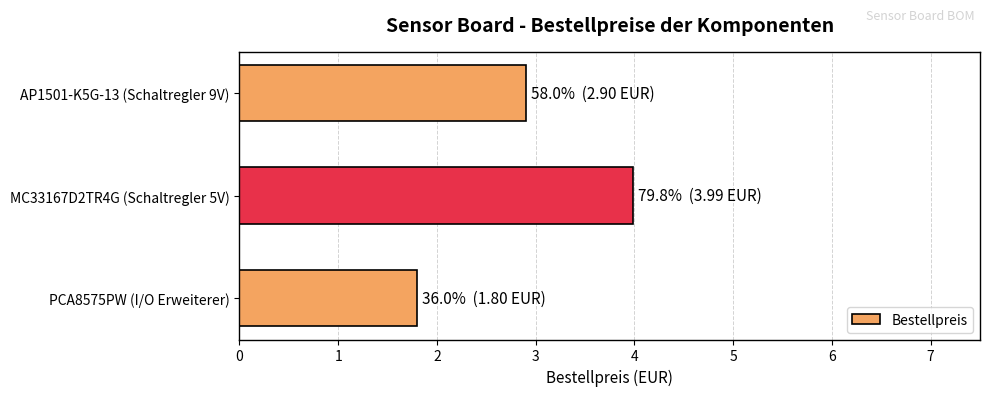

What is the approximate value at AP1501-K5G-13 (Schaltregler 9V)?

2.9